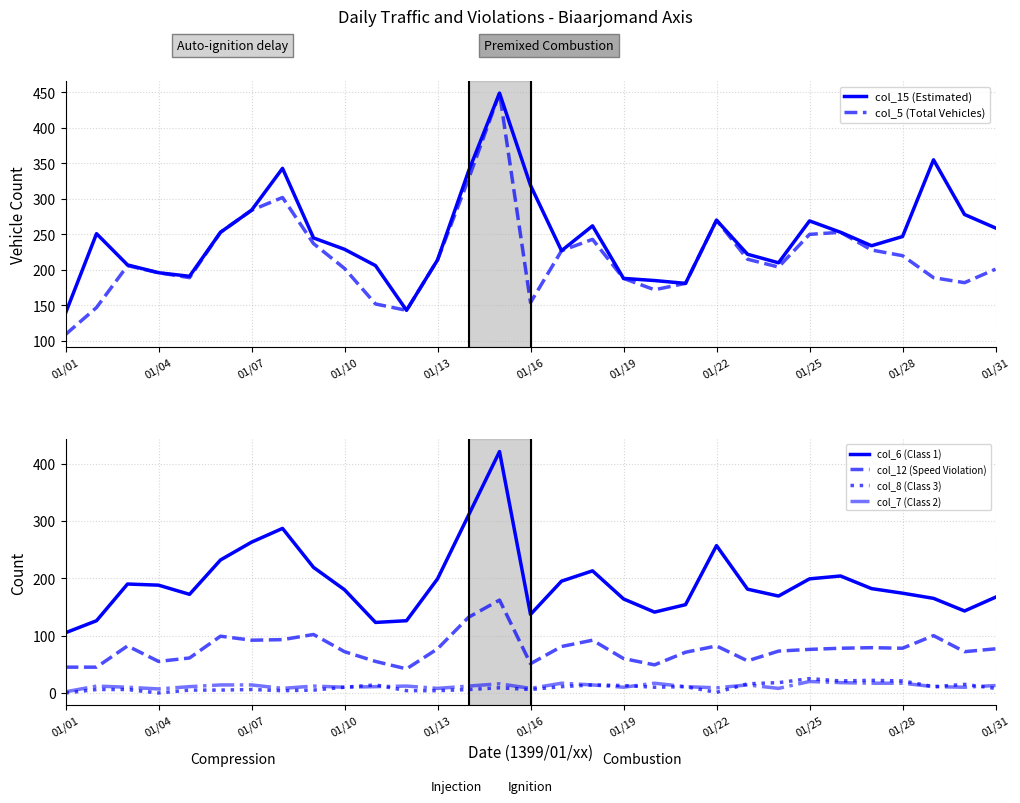

Does the chart display data point markers on the line(s)?

No